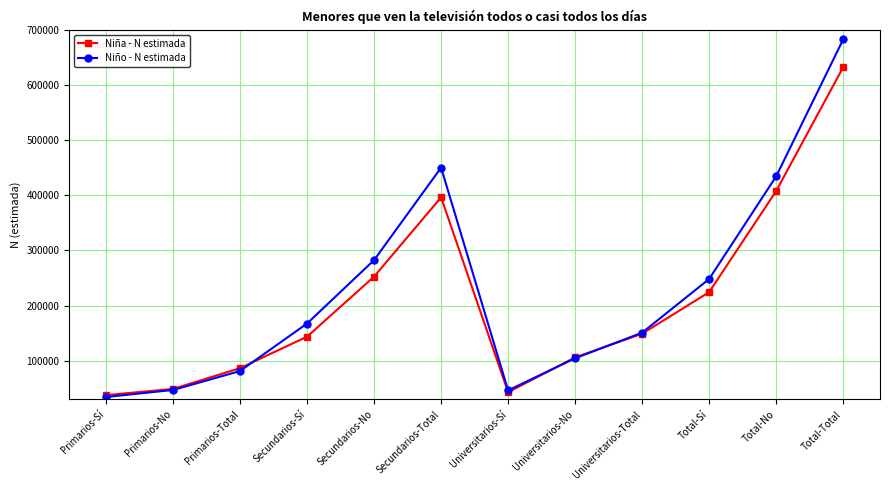

True or false: Niña - N estimada has more than 1 points higher than both neighbors.

False